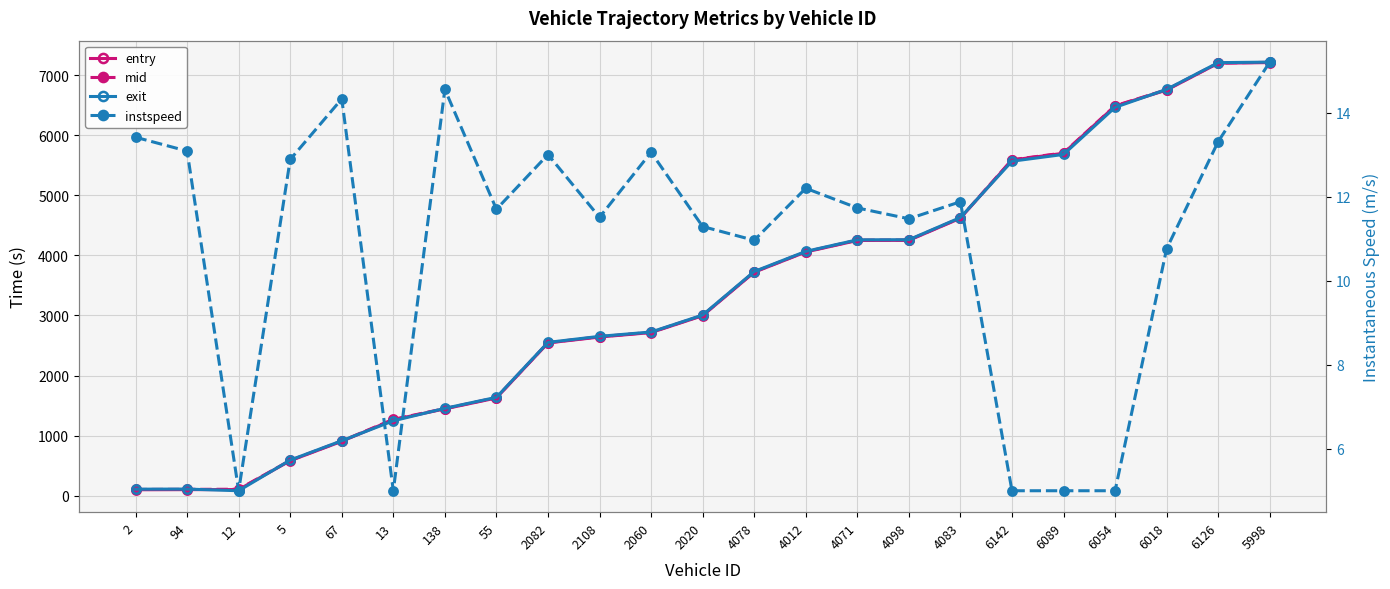

Is the value of entry at 5 greater than the value of instspeed at 4083?

Yes